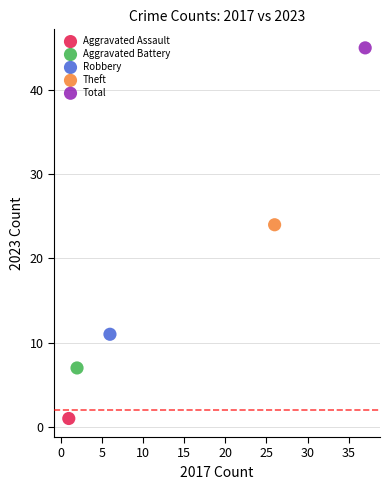

What are all the series names shown in the legend?

Aggravated Assault, Aggravated Battery, Robbery, Theft, Total